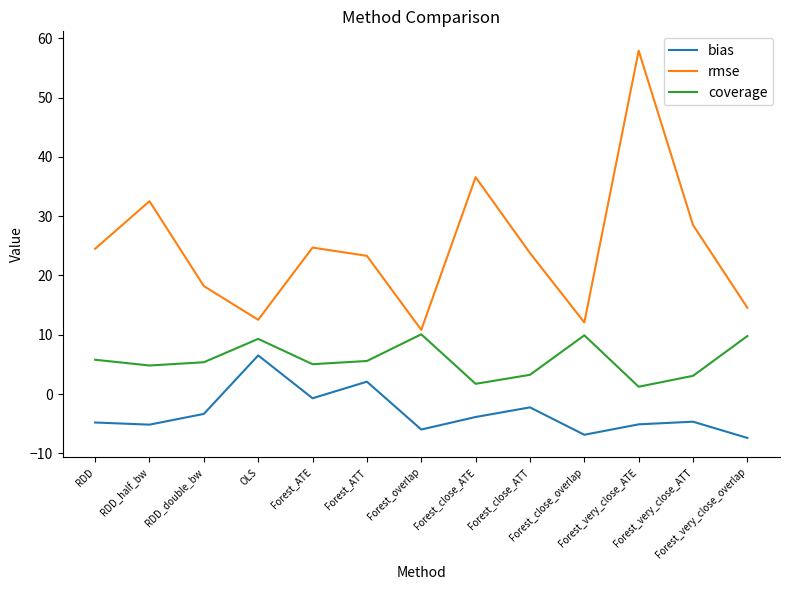

At how many categories does at least one series exceed 26?

4